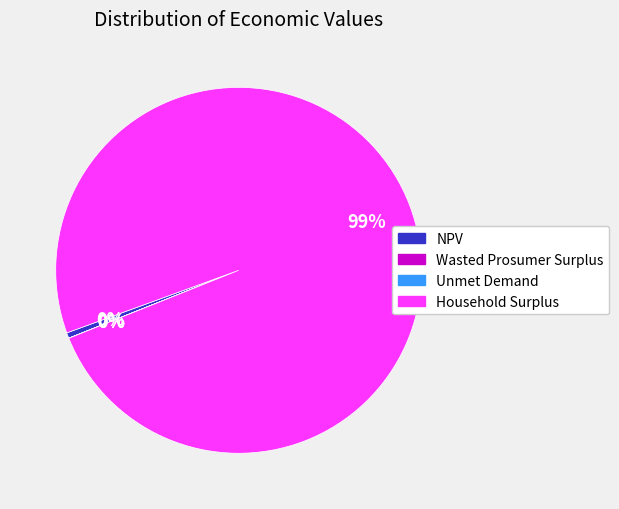

To the nearest percent, what is the average slice percentage?

25%